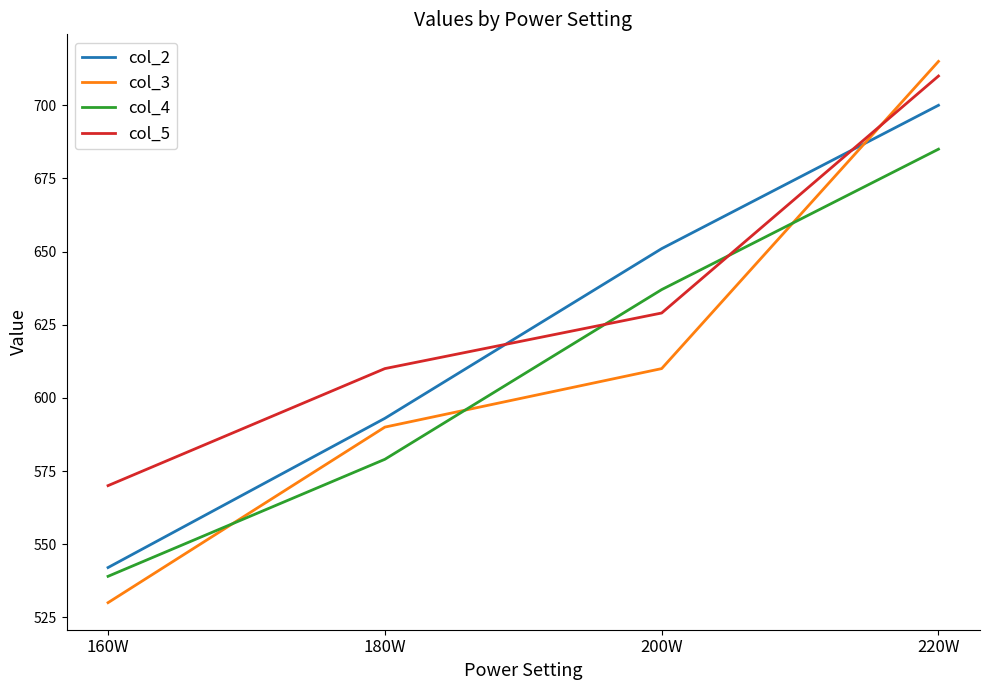

Which series has the largest range (max minus min)?

col_3